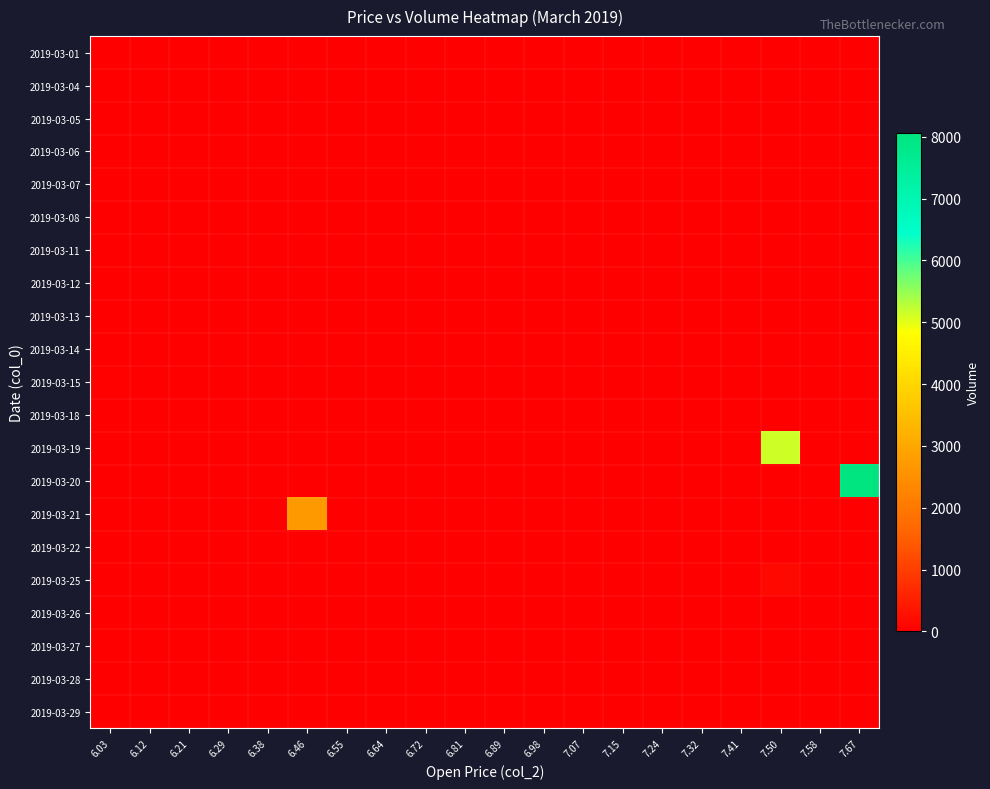

Which category has the highest value across all series?

7.67